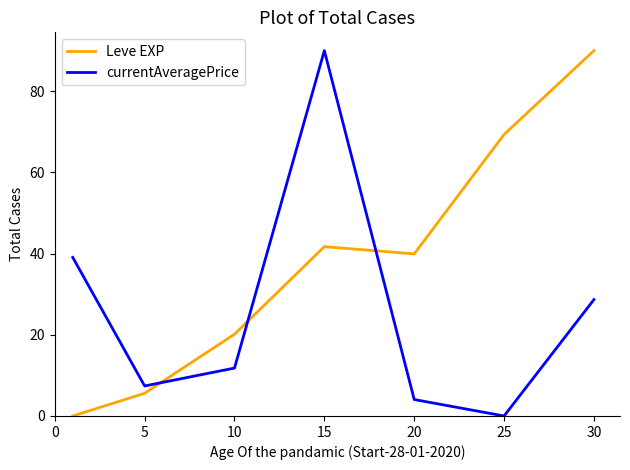

Rank the series by their average value, from lowest to highest.

currentAveragePrice, Leve EXP